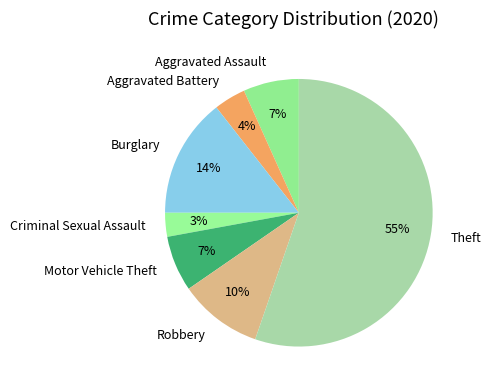

What percentage is the Burglary slice, to the nearest percent?

14%